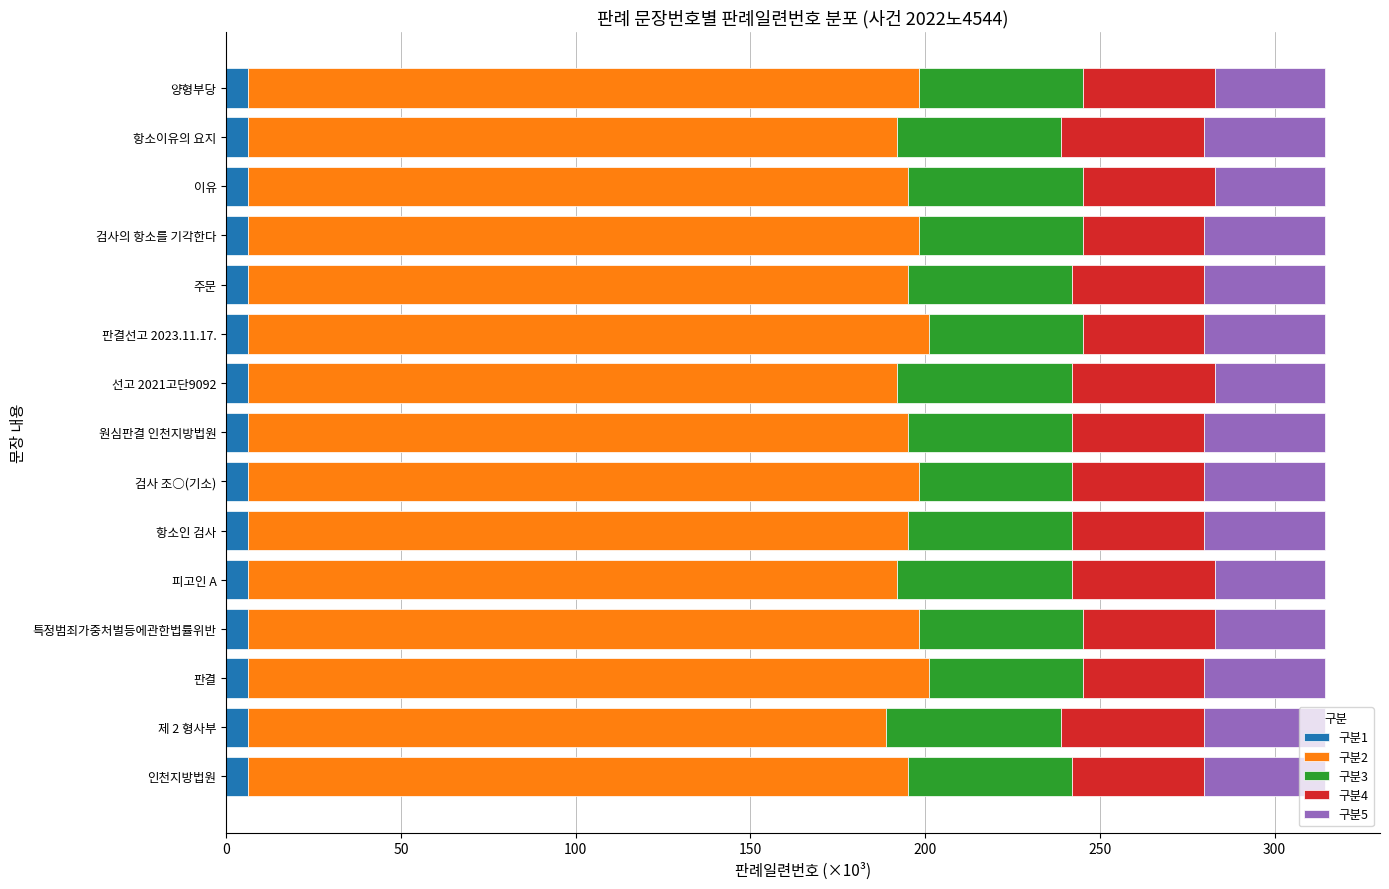

What is the sum of all 구분1 values?

94.3